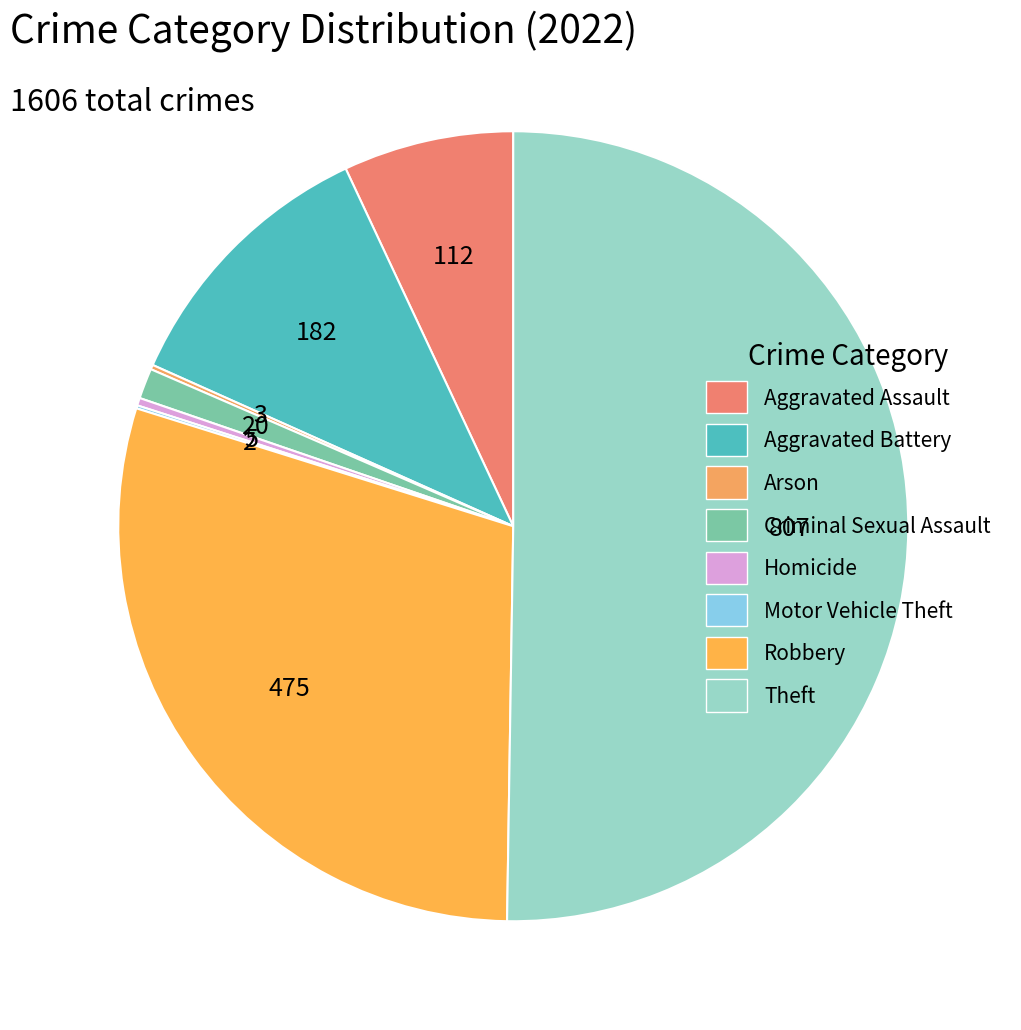

Between Criminal Sexual Assault and Robbery, which is larger?

Robbery